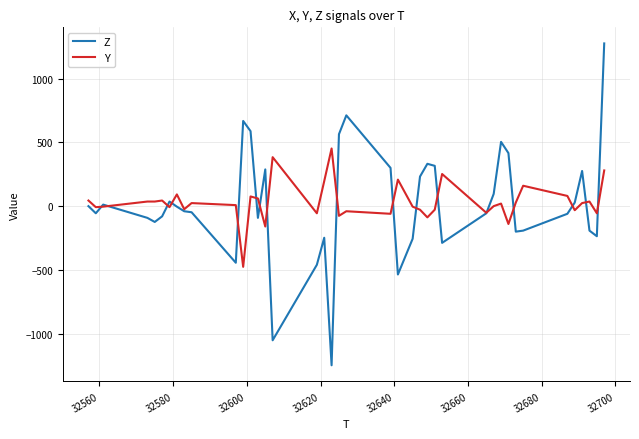

Rank the series by their maximum value, from highest to lowest.

Z, Y